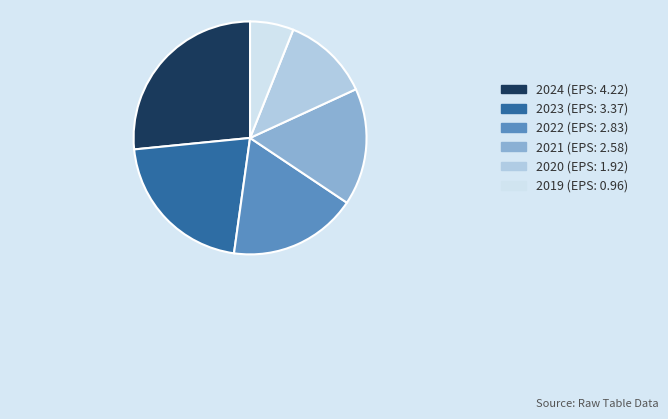

Approximately how many times larger is the value at 2020 (EPS: 1.92) compared to 2024 (EPS: 4.22)?

0.5